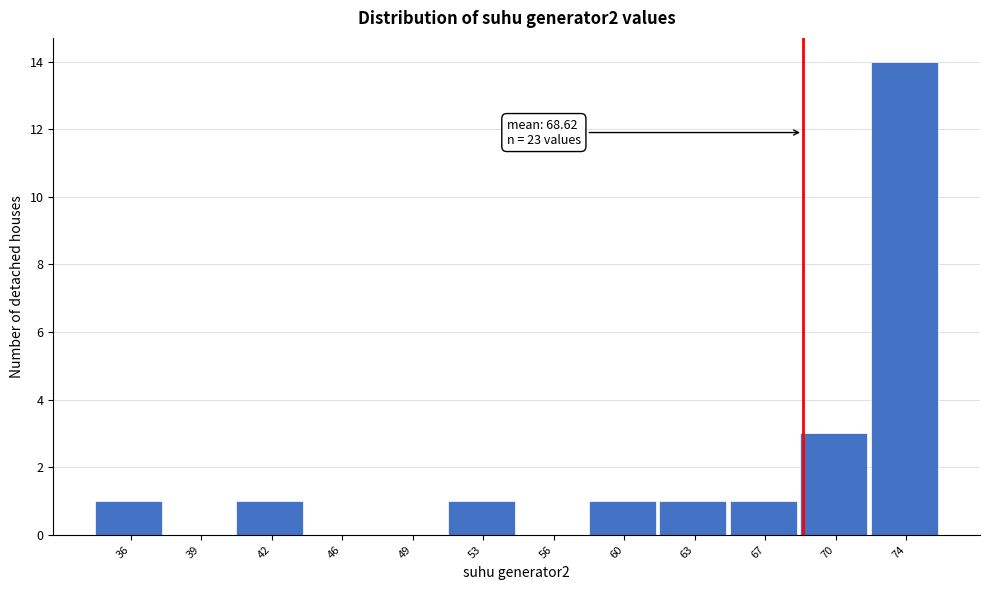

Reading left to right, what are all the values shown in this chart?

36=1	39=0	42=1	46=0	49=0	53=1	56=0	60=1	63=1	67=1	70=3	74=14